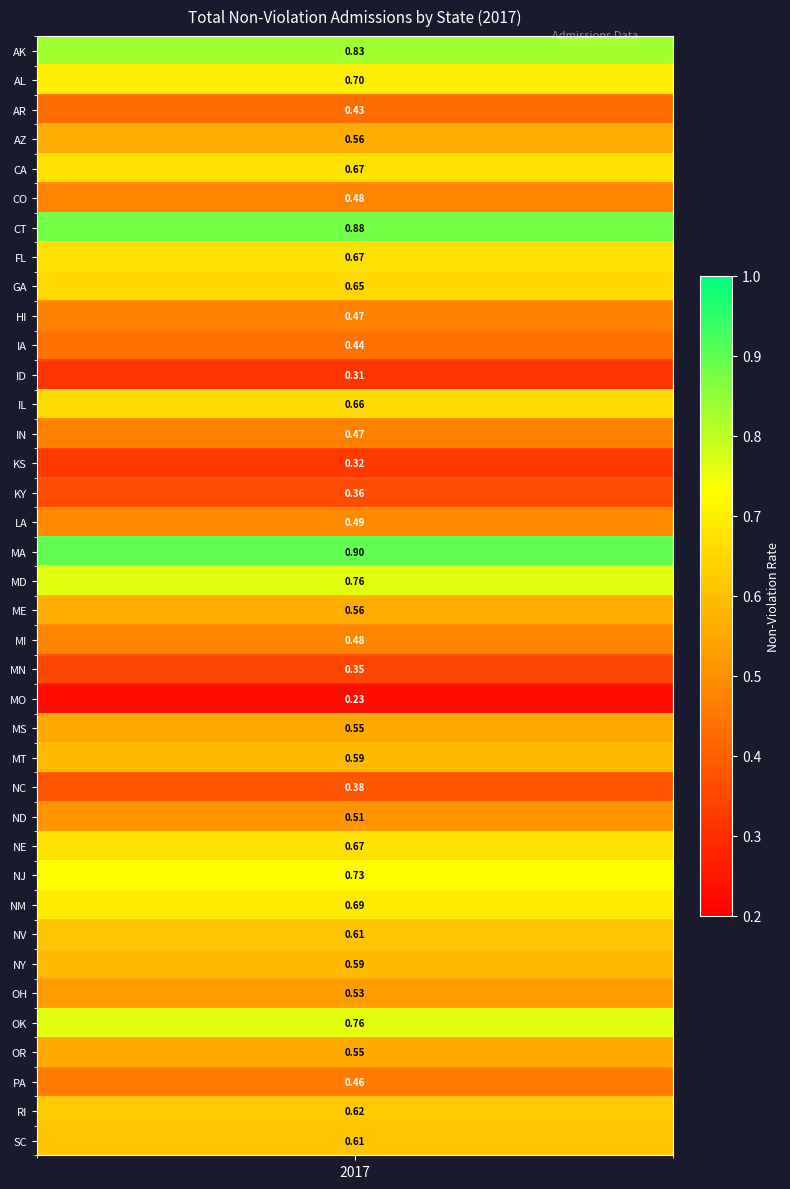

What is the sum of the values at CT and ND?

1.4